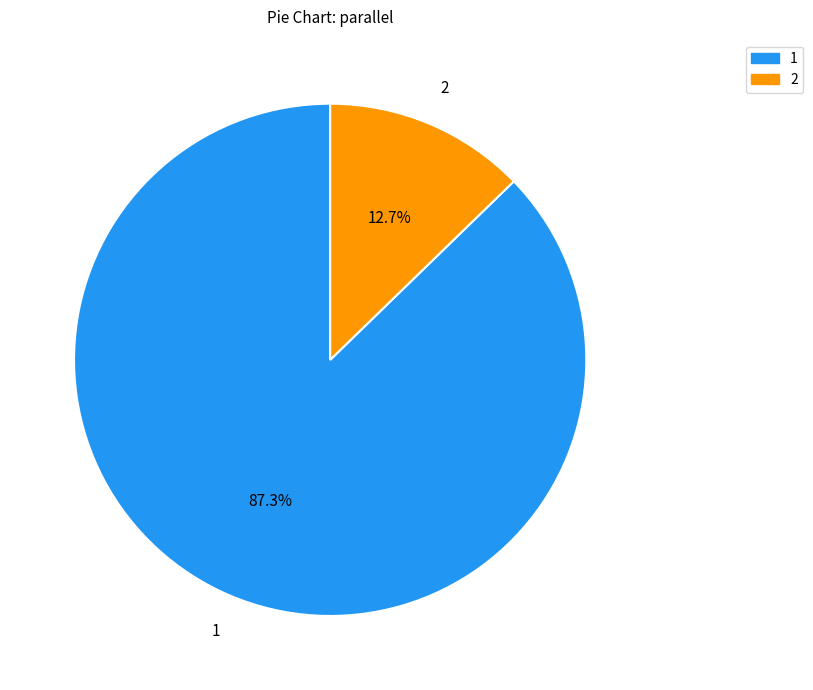

True or false: 2 accounts for 2% of the total.

False